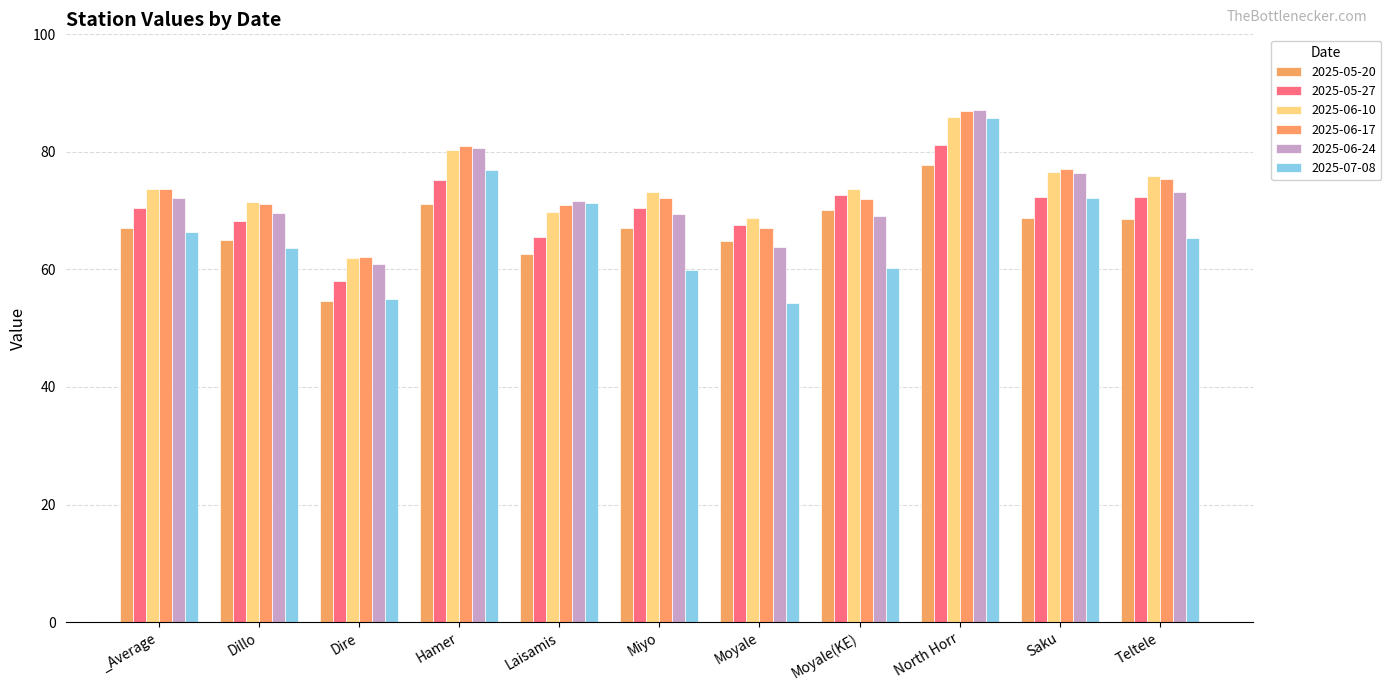

What are all the series names shown in the legend?

2025-05-20, 2025-05-27, 2025-06-10, 2025-06-17, 2025-06-24, 2025-07-08